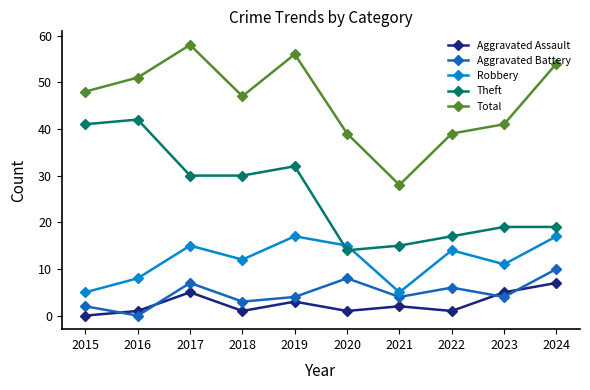

The Robbery series shows 15 at 2020. True or false?

True